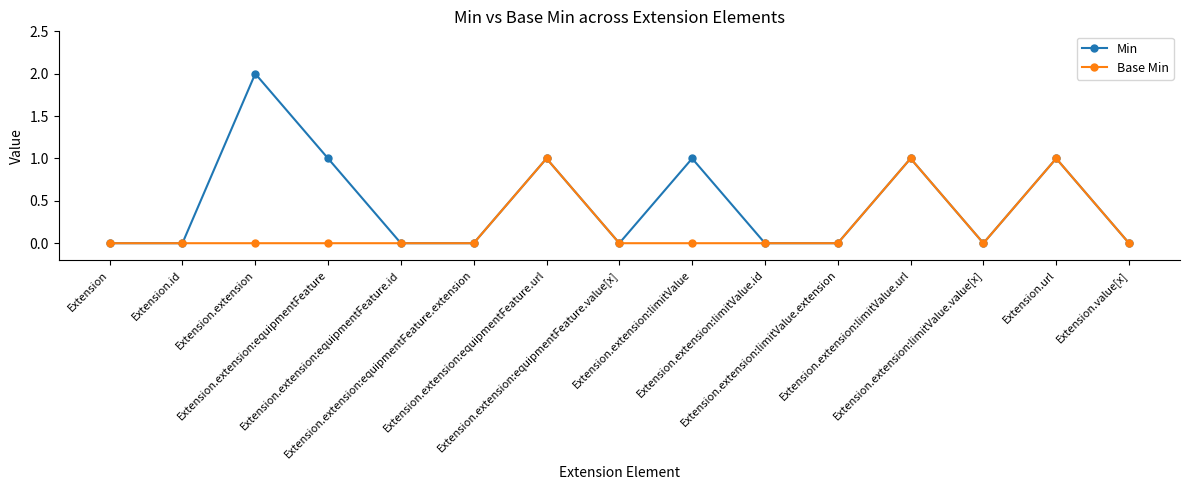

Count the Min values in the range 0 to 1.

14